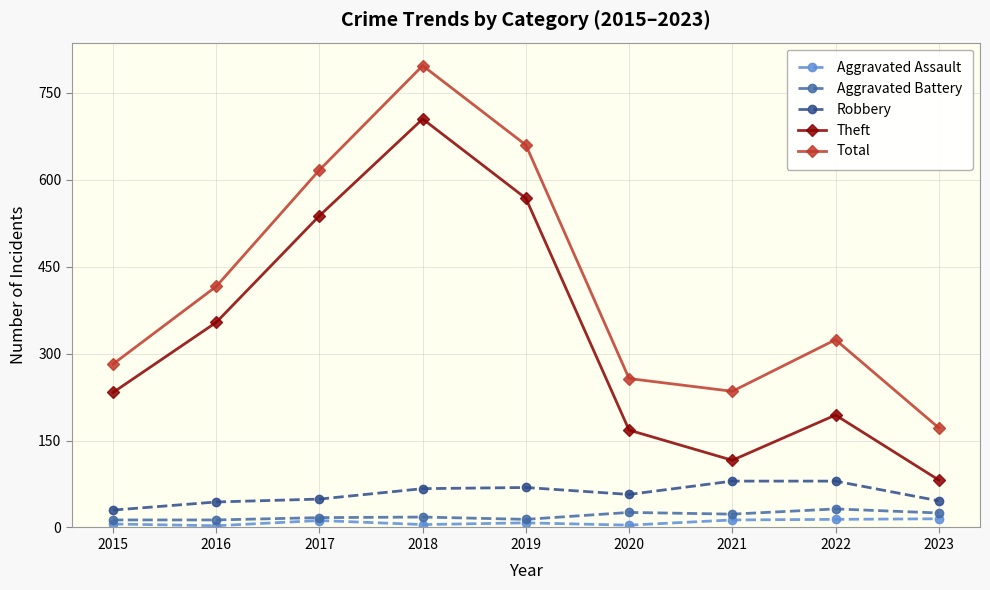

How many values in the Theft series are below 233?

4